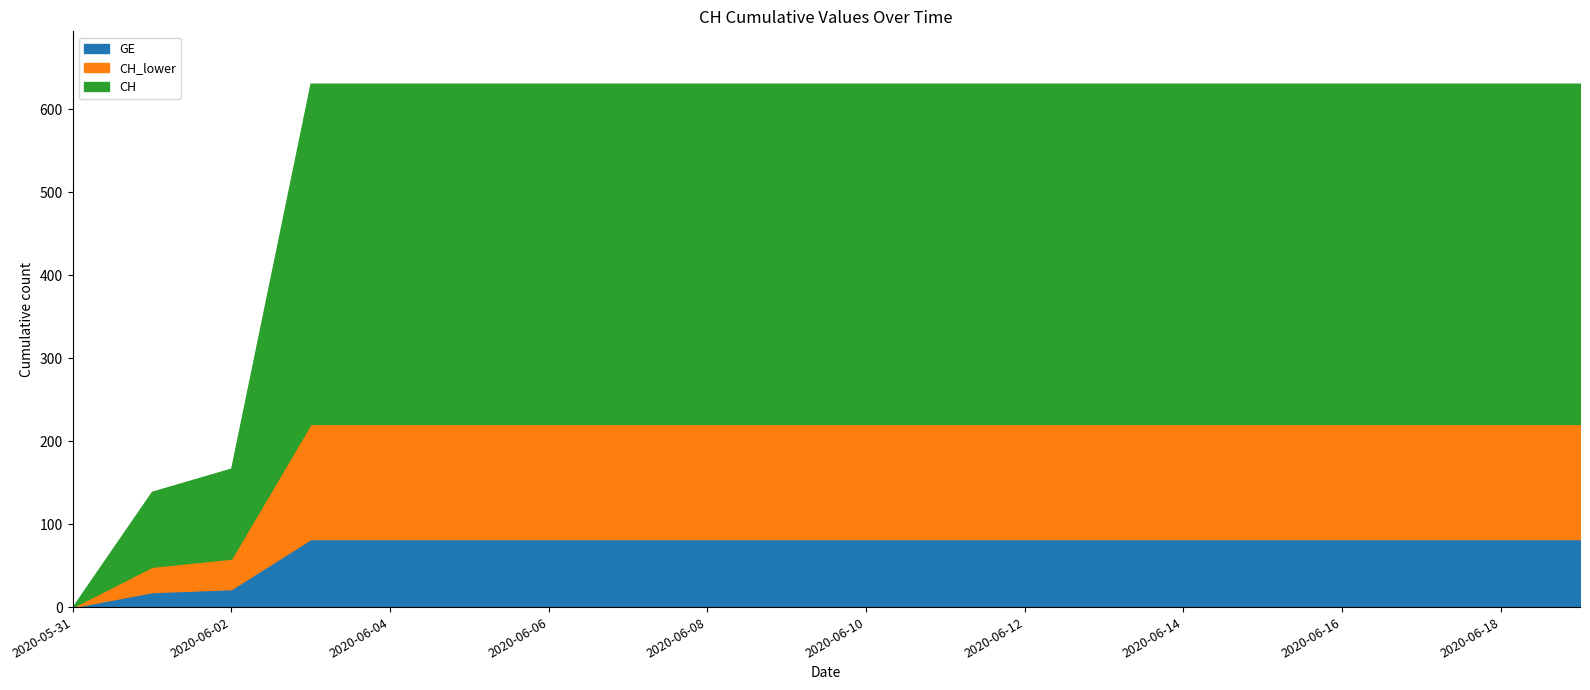

What is the approximate value of CH at 2020-06-02?

167